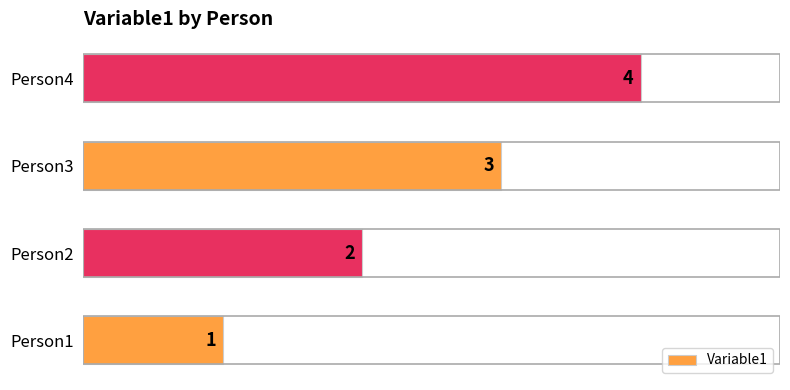

Count the values in the range 2 to 4.

3